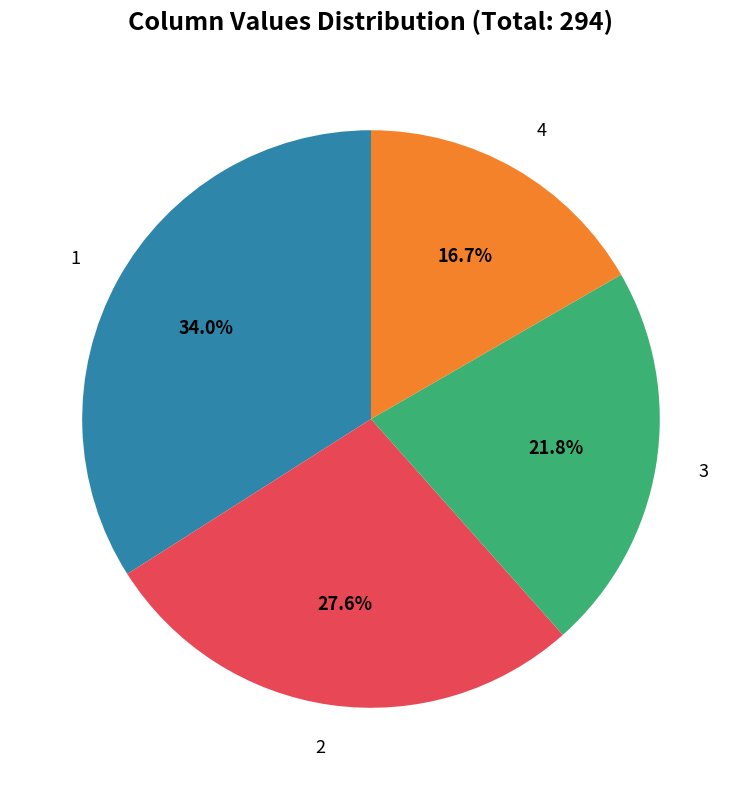

Is there a majority slice in this chart?

No